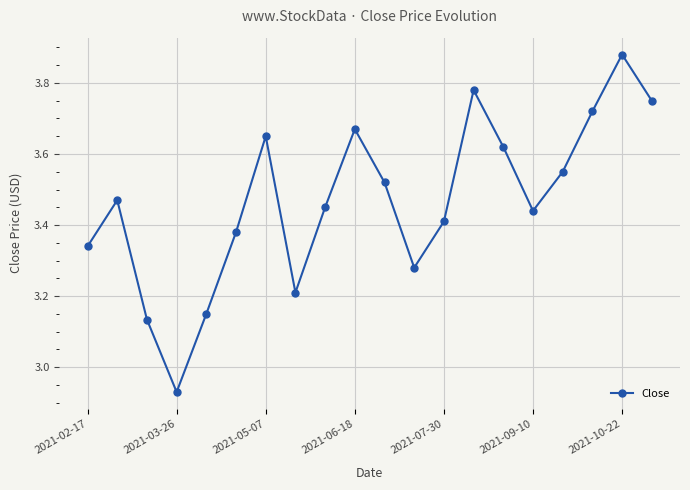

True or false: the data has more than 2 interior local peaks.

True